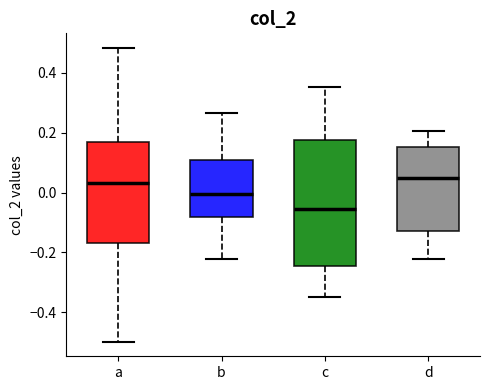

Reading left to right, transcribe this box plot: for each box, give where its median line is, the range the box spans, and where its two whiskers end, as read against the y-axis. The values are not printed on the chart, so give them approximately, as read against the axis.

a: median 0.04, box -0.16 to 0.16, whiskers -0.50 to 0.48
b: median 0.00, box -0.08 to 0.10, whiskers -0.22 to 0.26
c: median -0.06, box -0.24 to 0.18, whiskers -0.34 to 0.36
d: median 0.04, box -0.12 to 0.16, whiskers -0.22 to 0.20